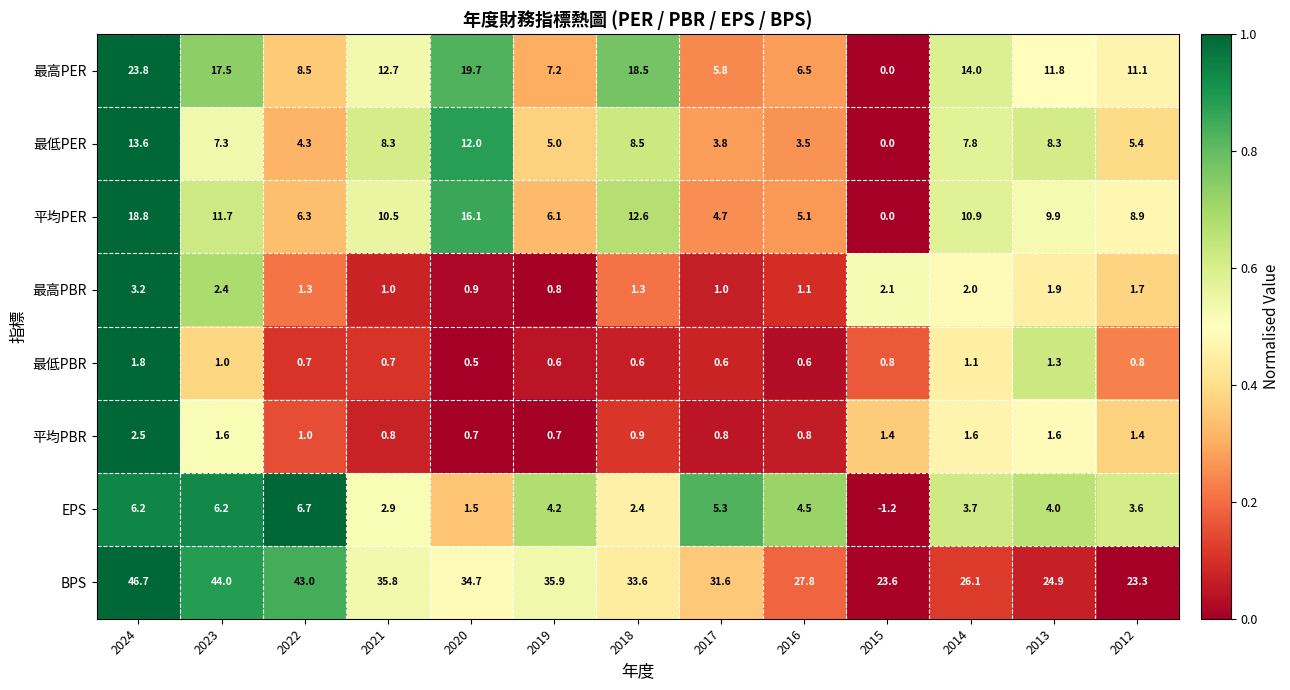

What is the spread (max minus min) of values at 2014?

25.0